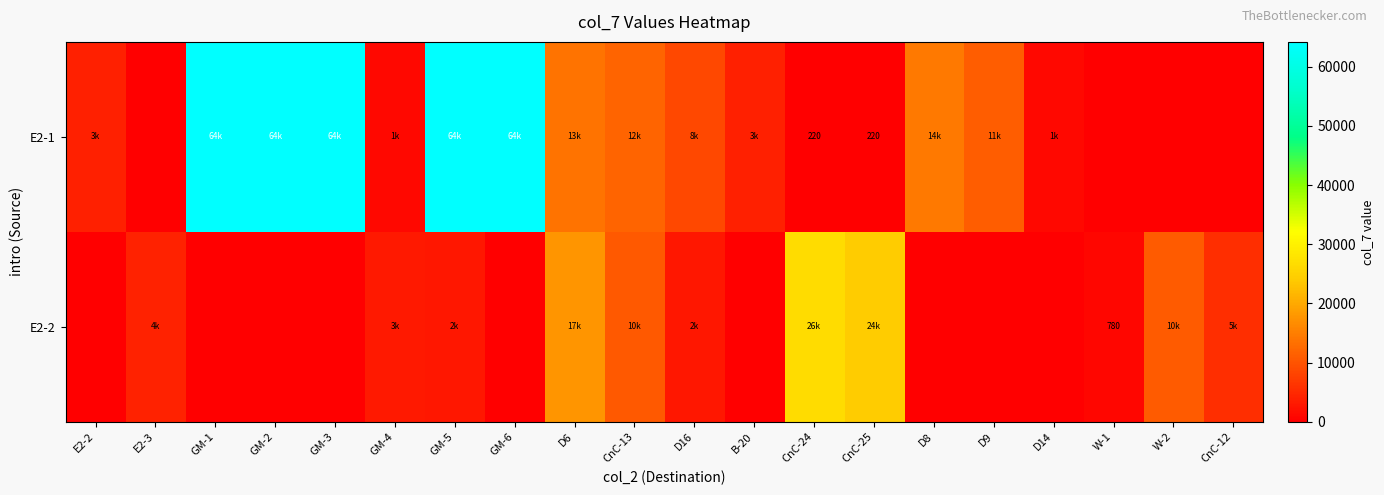

What is the spread (max minus min) of values at W-1?

780